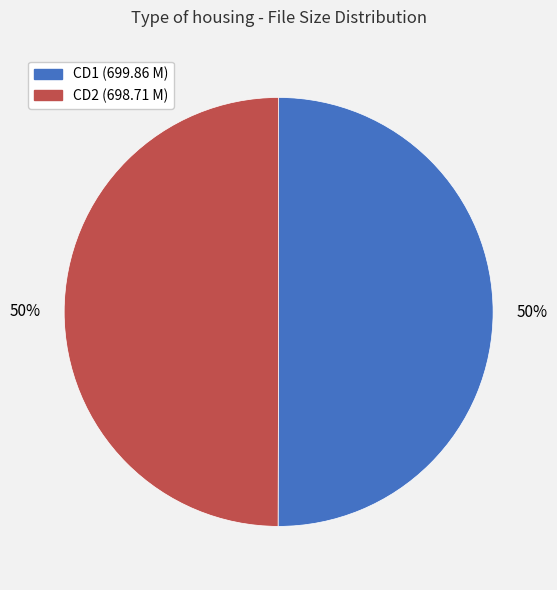

To the nearest percent, what is the average slice percentage?

50%